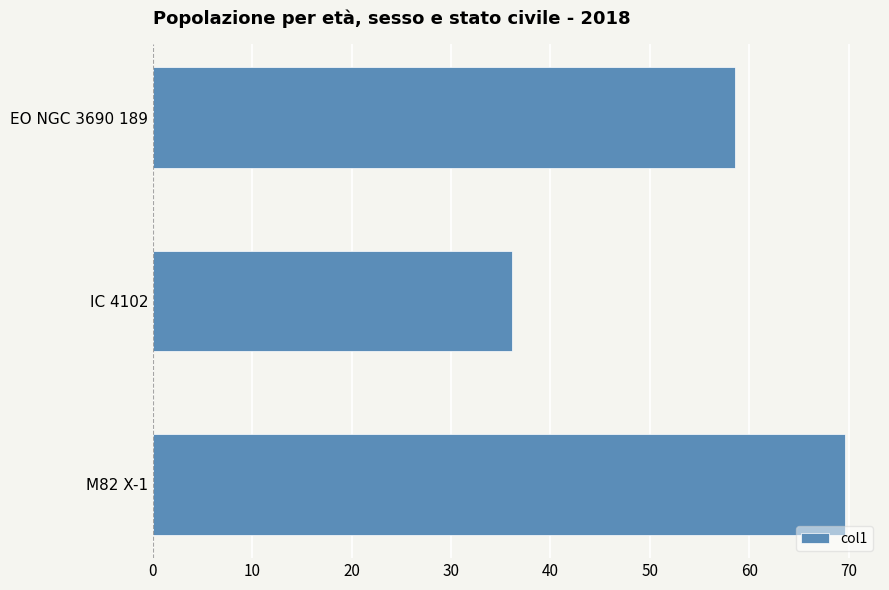

Does the chart contain any negative values?

No